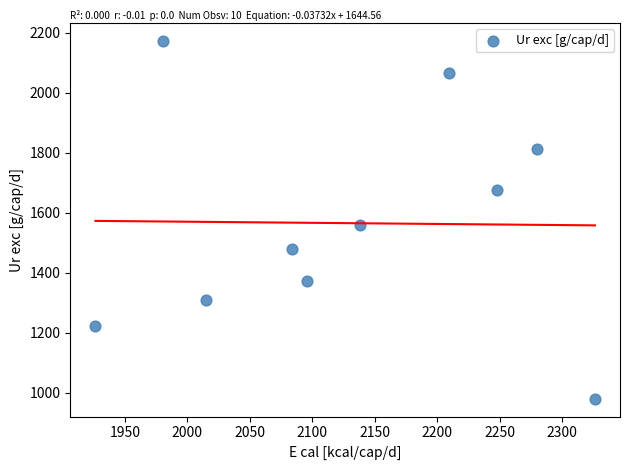

What Y value in the scatter plot is closest to 1576?

1559.0